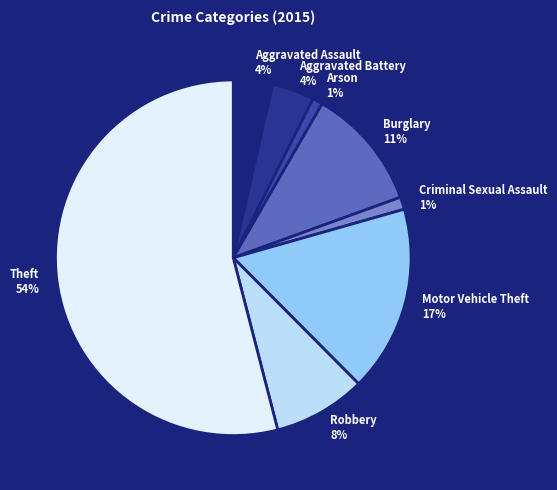

What percentage is the Motor Vehicle Theft slice, to the nearest percent?

17%